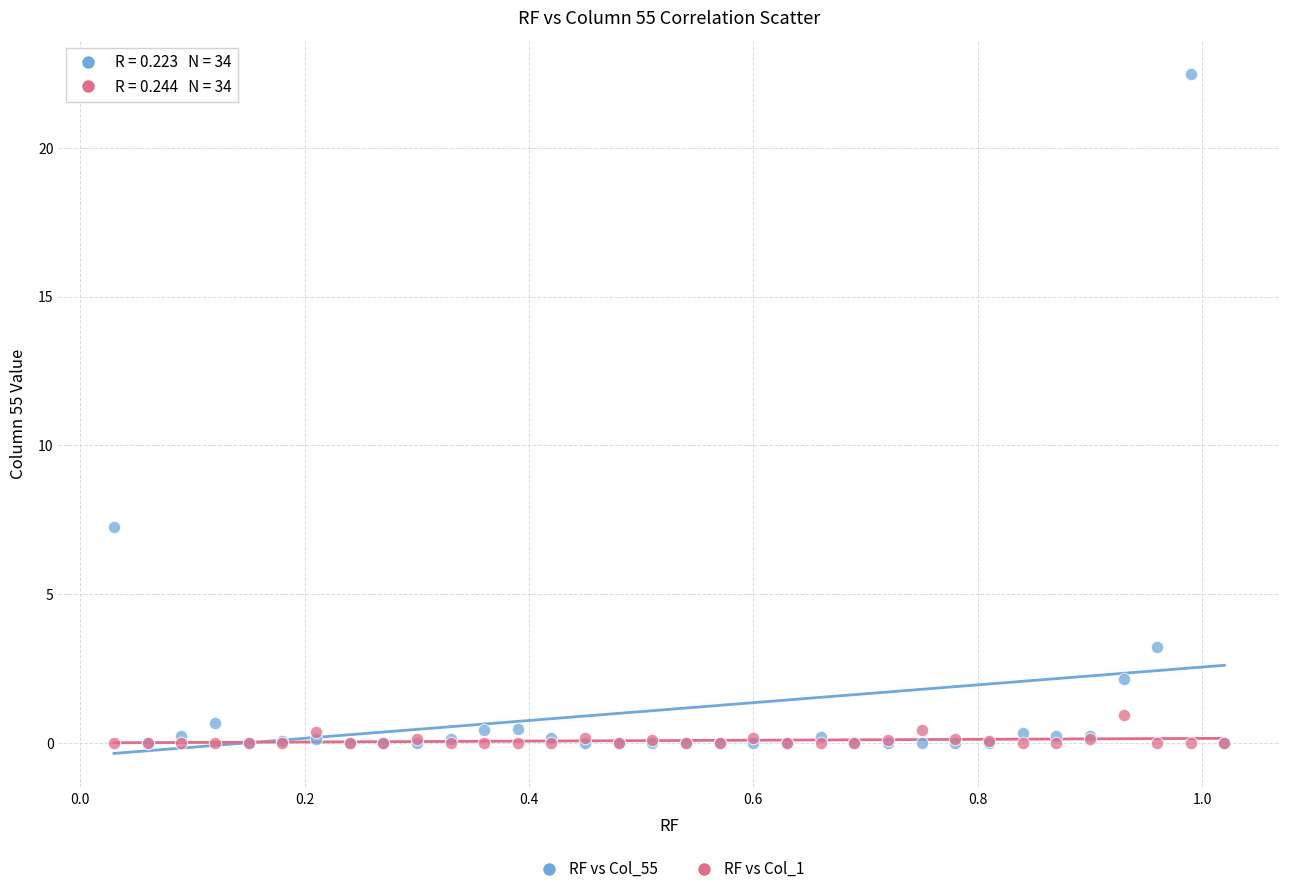

Which series contains the highest Y value?

RF vs Col_55